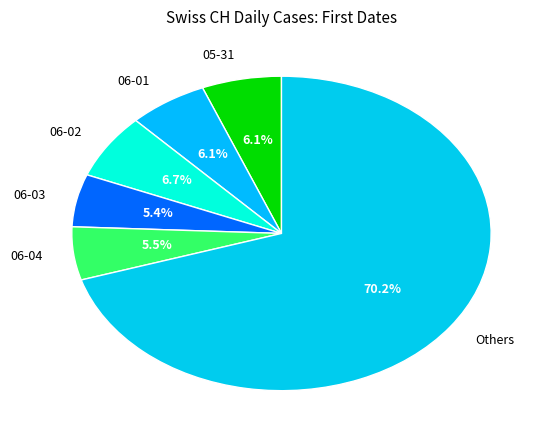

Which category has the biggest portion of the pie?

Others